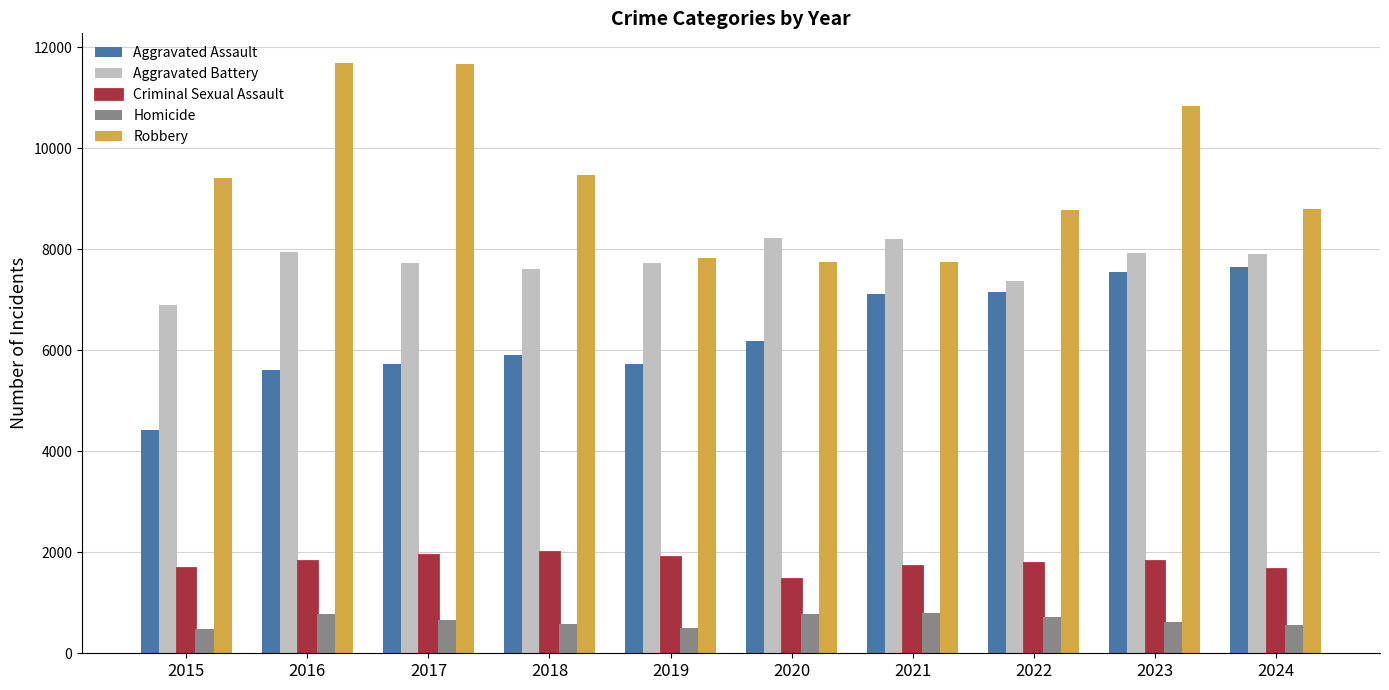

Is it true that Aggravated Assault equals 7644 at 2024?

True